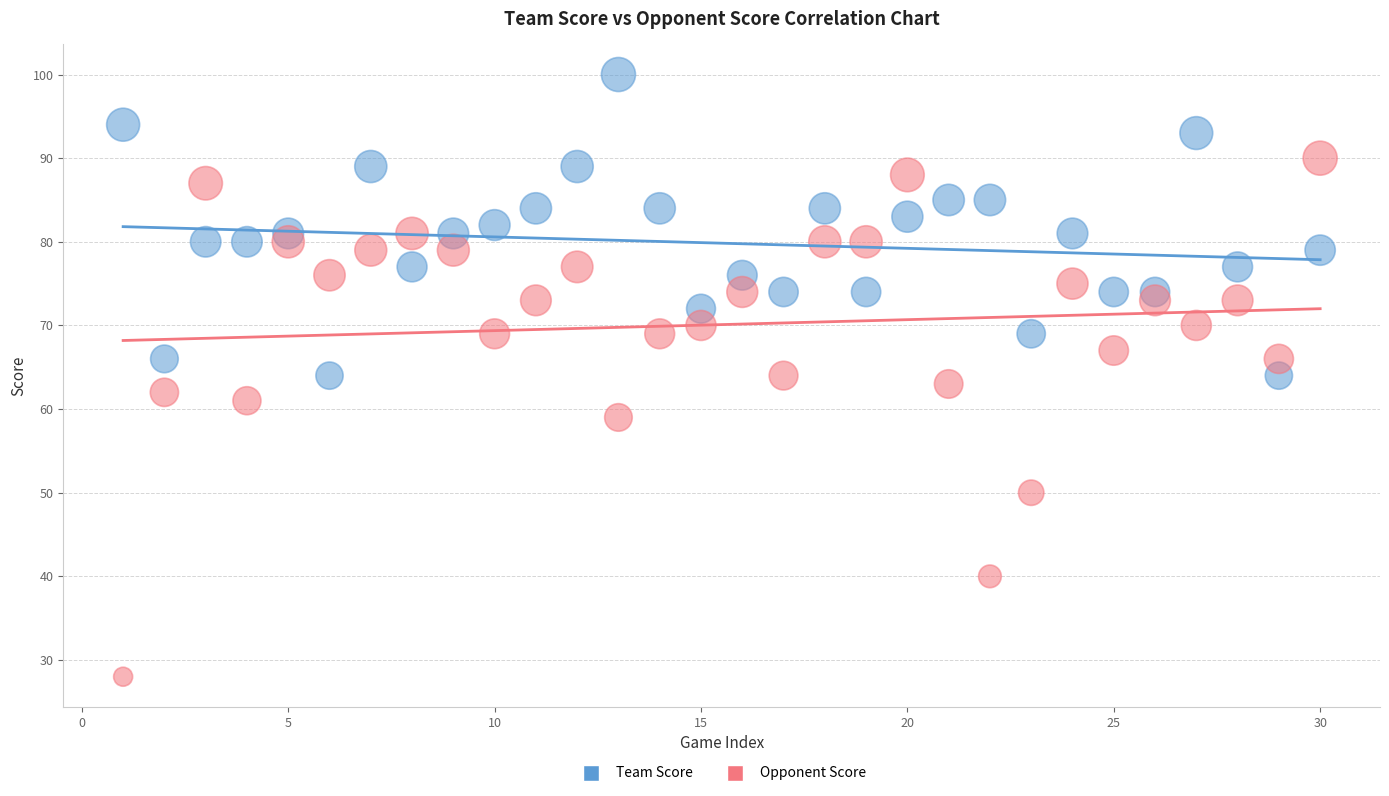

Across all data points, what is the range of Y values (max minus min)?

72